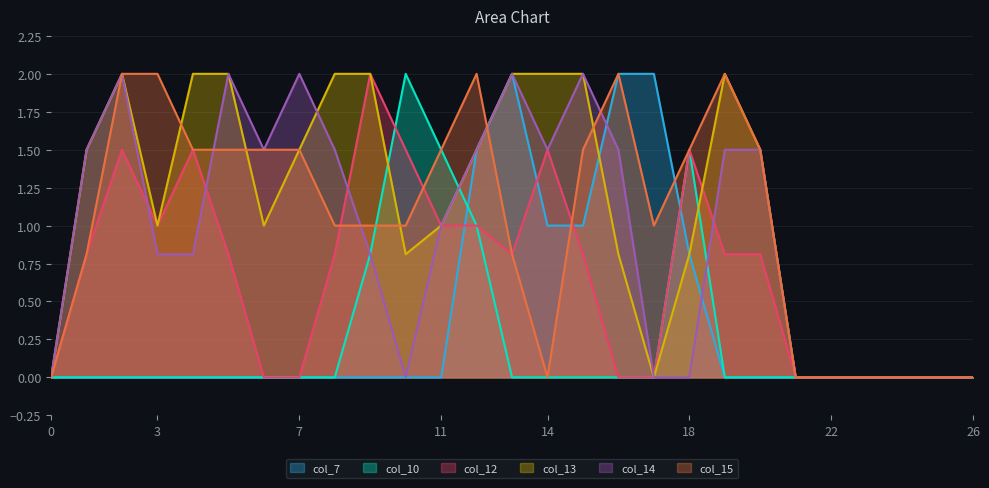

At which category is the sum across all series the highest?

12